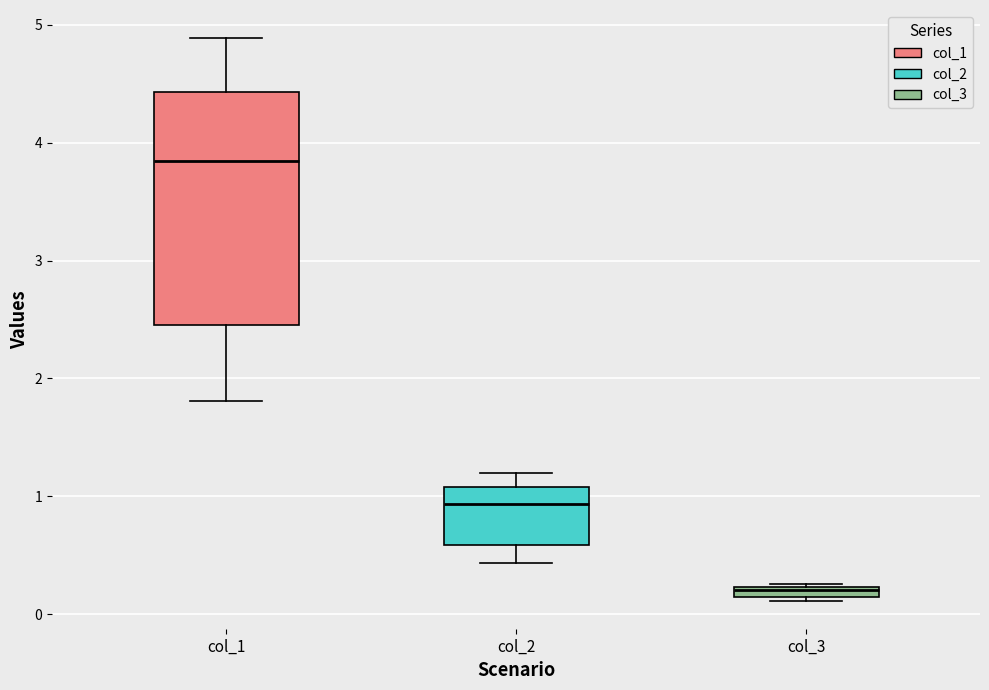

Where is the lower edge of the box for col_3 on the y-axis? The values are not printed on the chart, so give them approximately, as read against the axis.

0.1